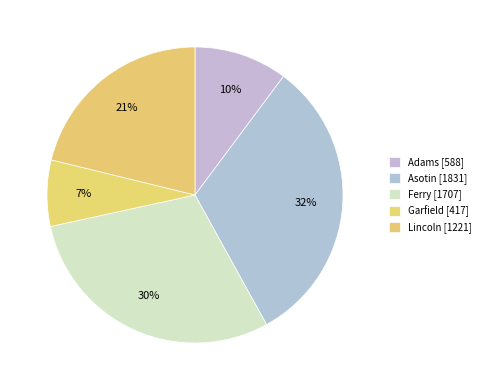

Rank the categories by value from highest to lowest.

Asotin, Ferry, Lincoln, Adams, Garfield